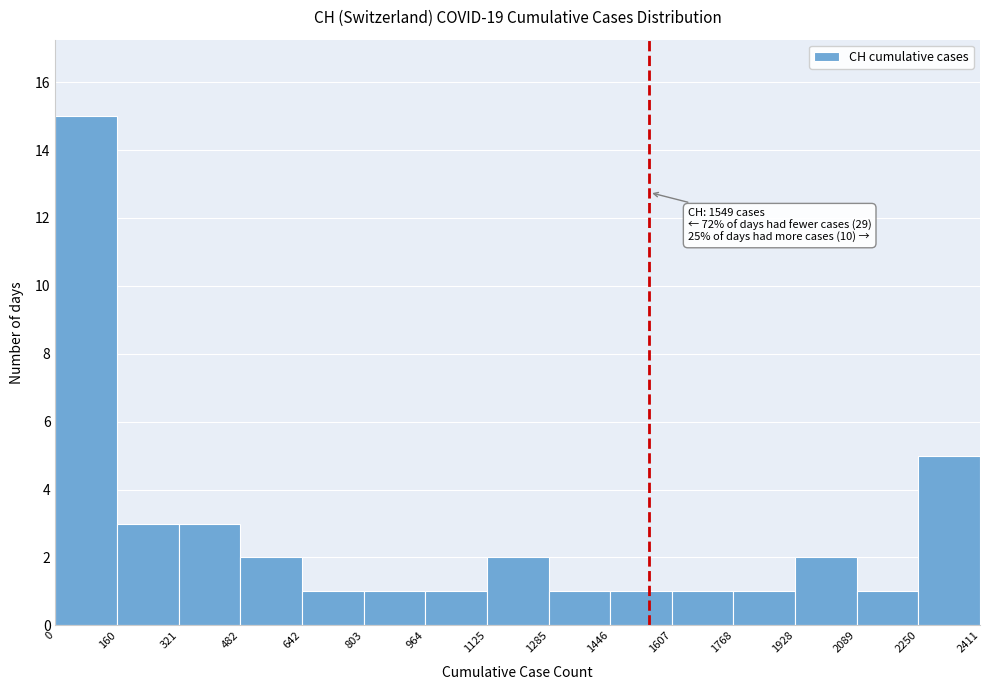

Which range on the x-axis has the tallest bar?

0 to 160